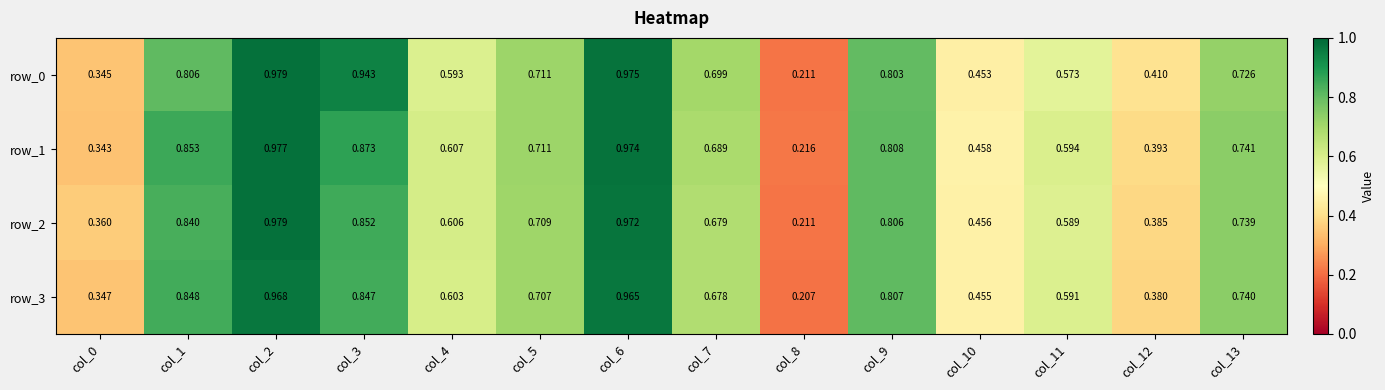

Is the value of row_1 at col_9 greater than the value of row_2 at col_4?

Yes